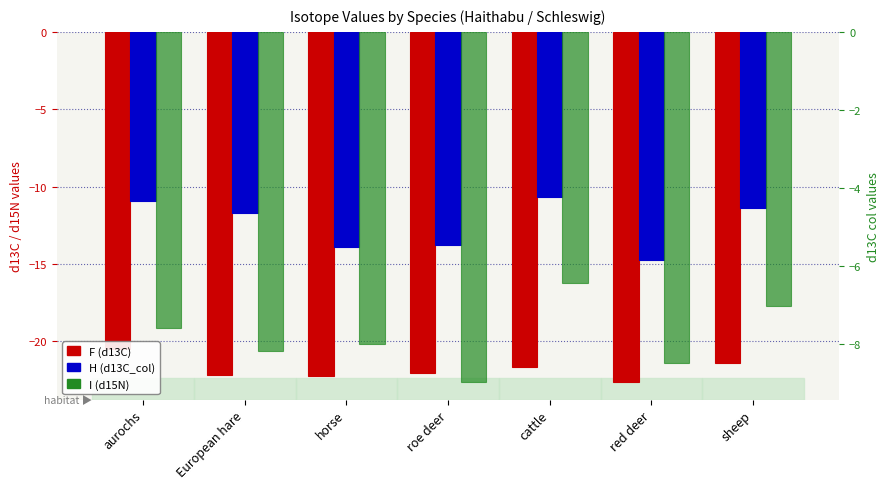

Is the value of H (d13C_col) at European hare greater than the value of F (d13C) at aurochs?

Yes